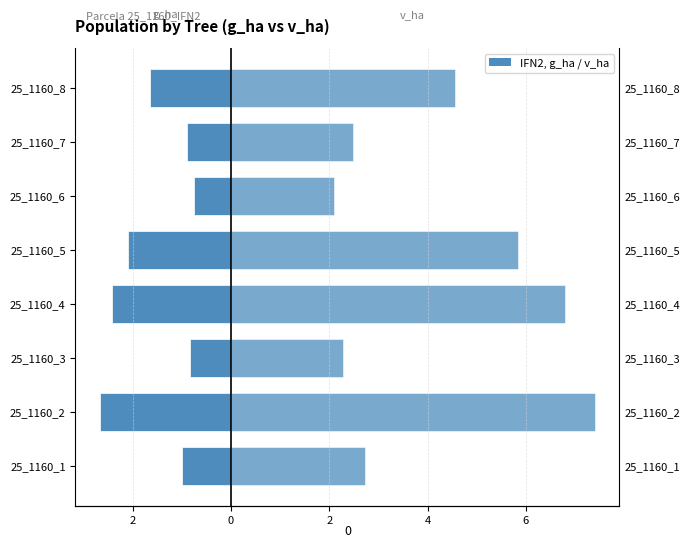

What is the difference between the maximum and minimum values in the v_ha (right) series?

5.3